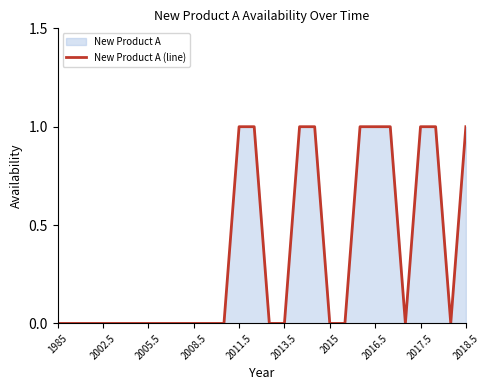

What is the change in value from 2008.5 to 2017.5?

+1